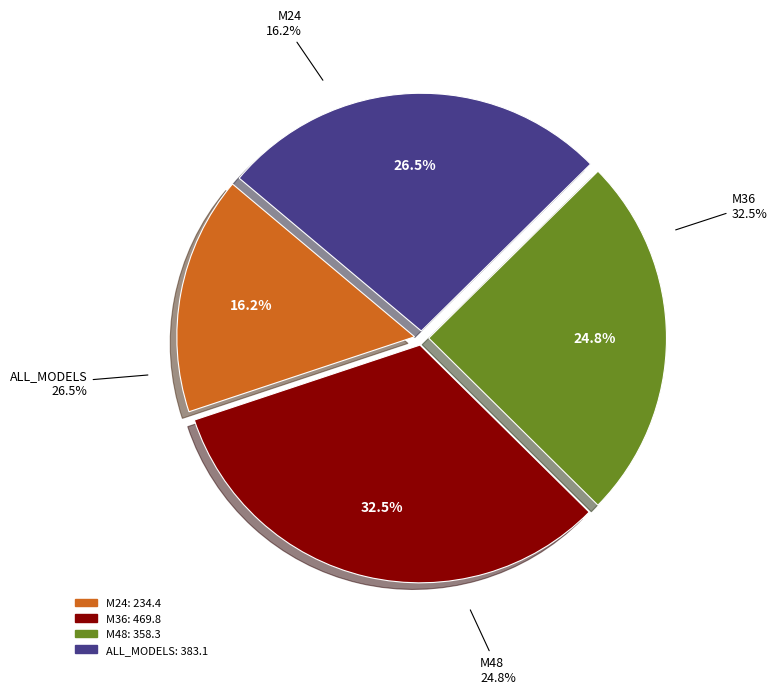

Which has a higher value, ALL_MODELS or M48?

ALL_MODELS